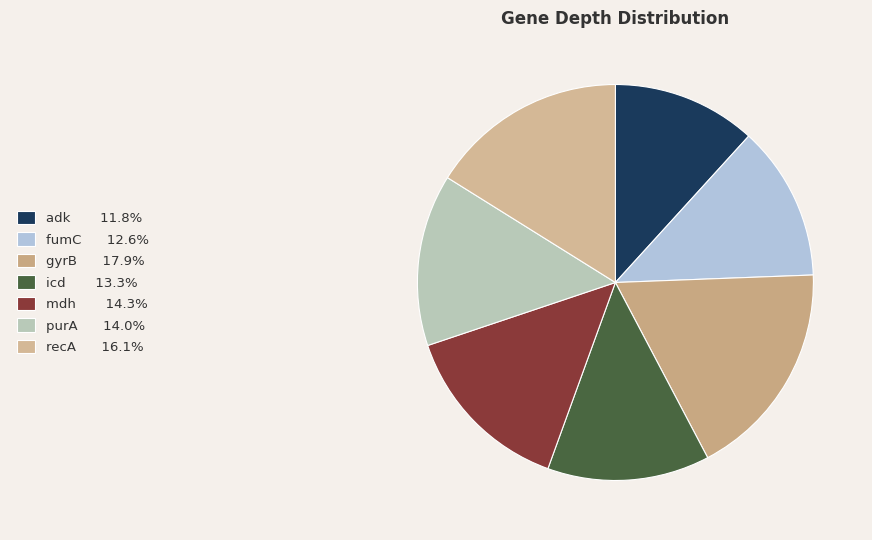

Which has a higher value, icd or purA?

purA